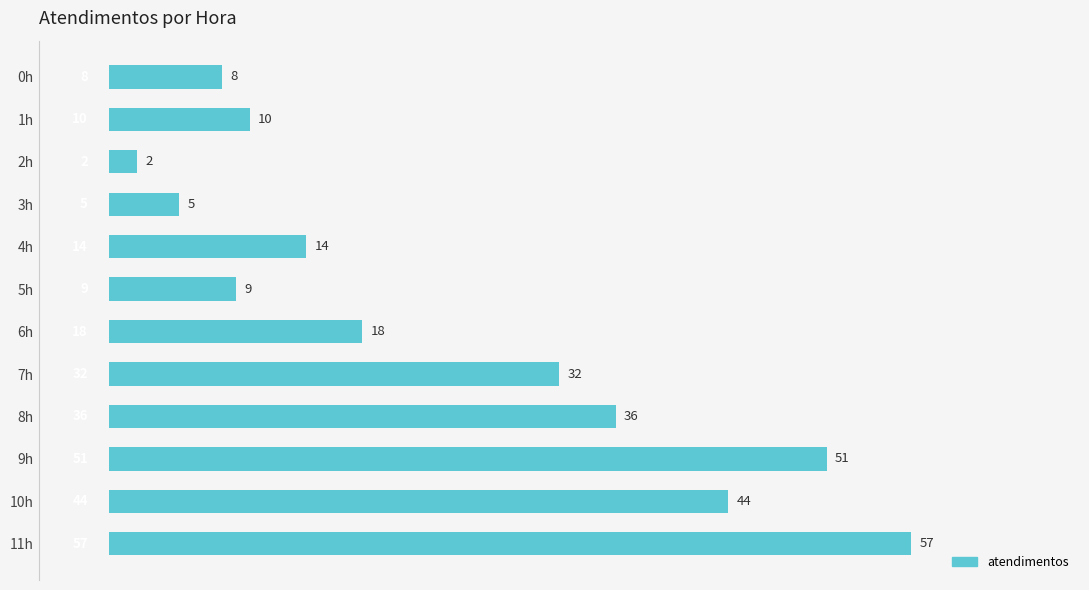

What is the change in value from 3h to 6h?

+13